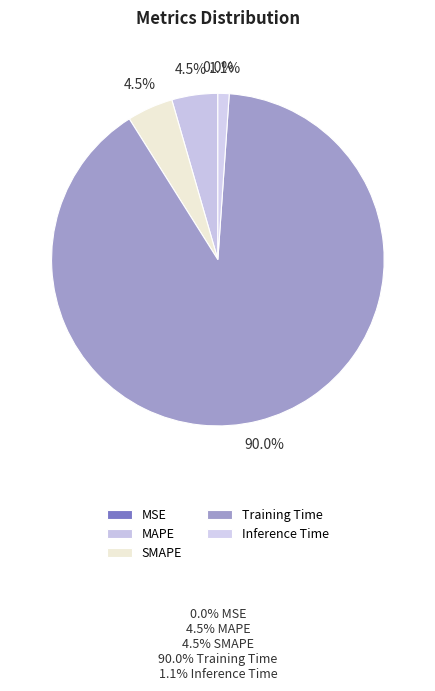

What is the smallest slice in the pie chart?

MSE